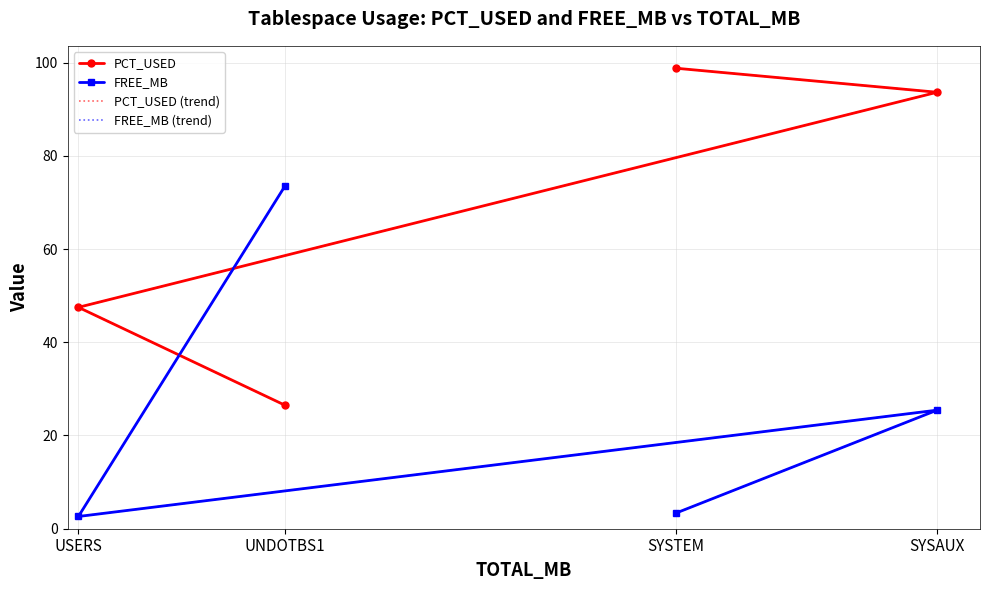

Rank the series by their maximum value, from lowest to highest.

FREE_MB, FREE_MB (trend), PCT_USED, PCT_USED (trend)